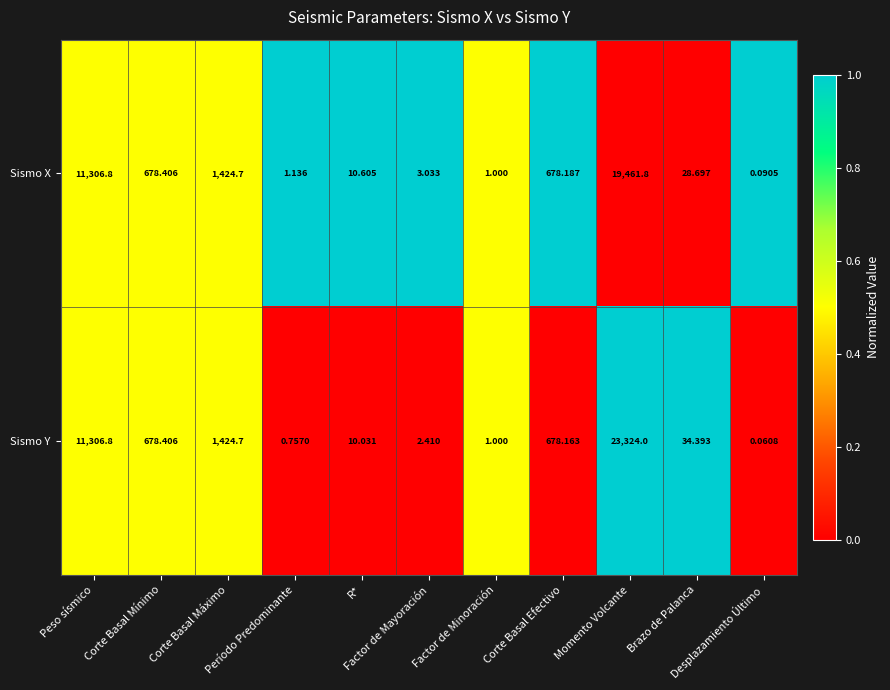

List the series in order of their peak value, lowest first.

Sismo X, Sismo Y